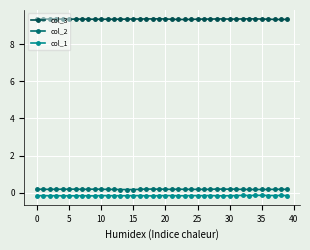

True or false: col_2 has more than 0 points higher than both neighbors.

True